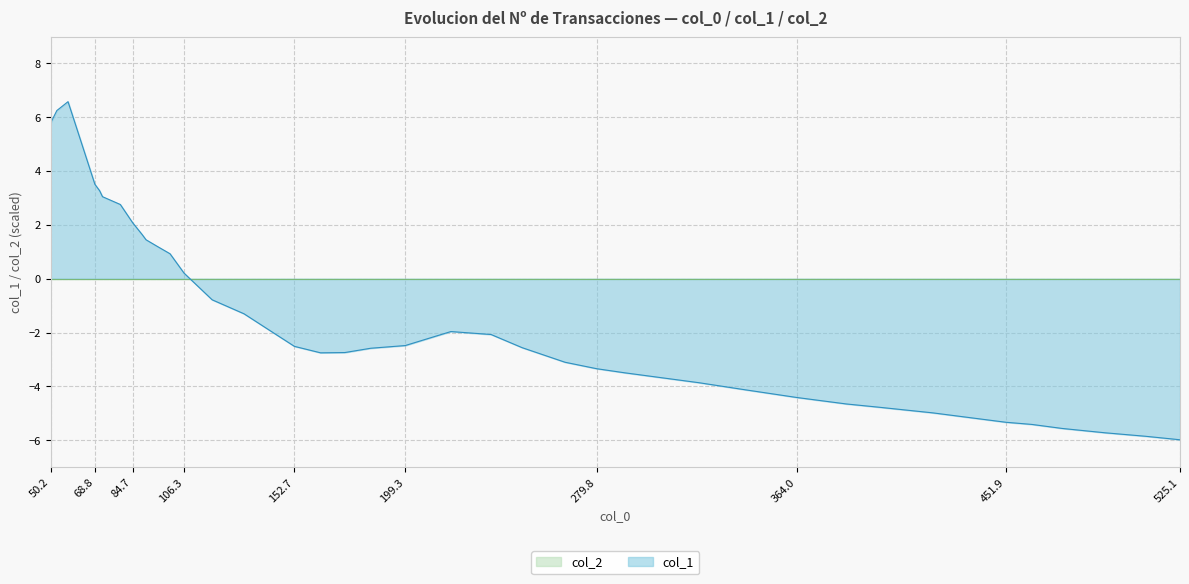

Reading right to left, what are all the values shown in this chart?

-6.0	-5.8	-5.7	-5.6	-5.4	-5.3	-5.0	-4.8	-4.7	-4.4	-4.1	-3.9	-3.5	-3.3	-3.1	-2.6	-2.1	-2.0	-2.5	-2.6	-2.7	-2.8	-2.5	-2.0	-1.3	-0.8	0.2	0.9	1.2	1.4	1.6	2.1	2.8	3.0	3.3	3.5	6.0	6.6	6.2	5.8